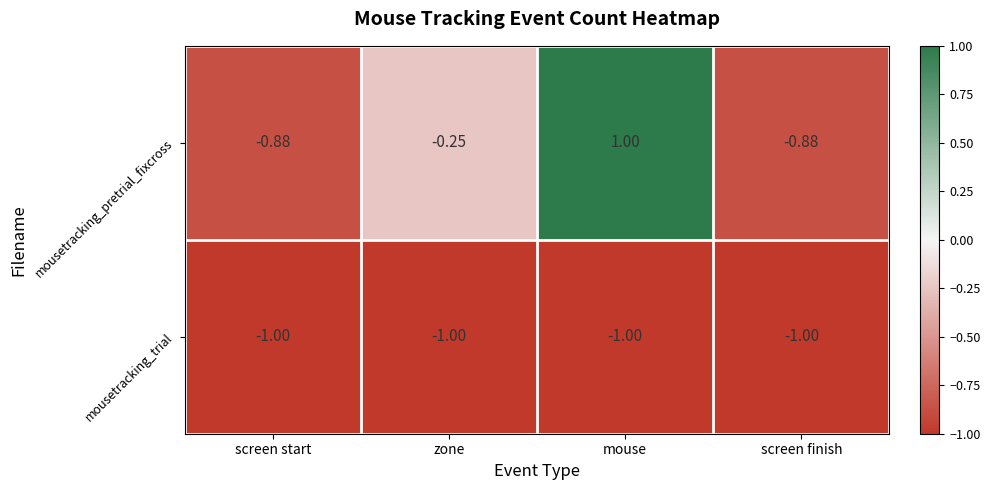

Where is mousetracking_trial nearest to the value -1?

screen start